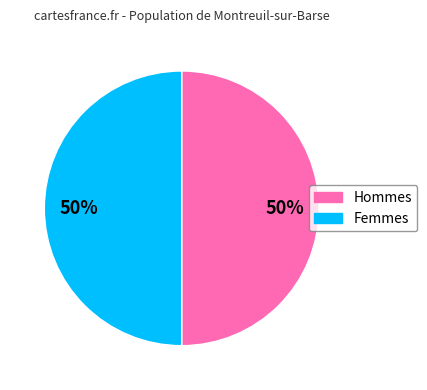

True or false: Hommes accounts for 50% of the total.

True